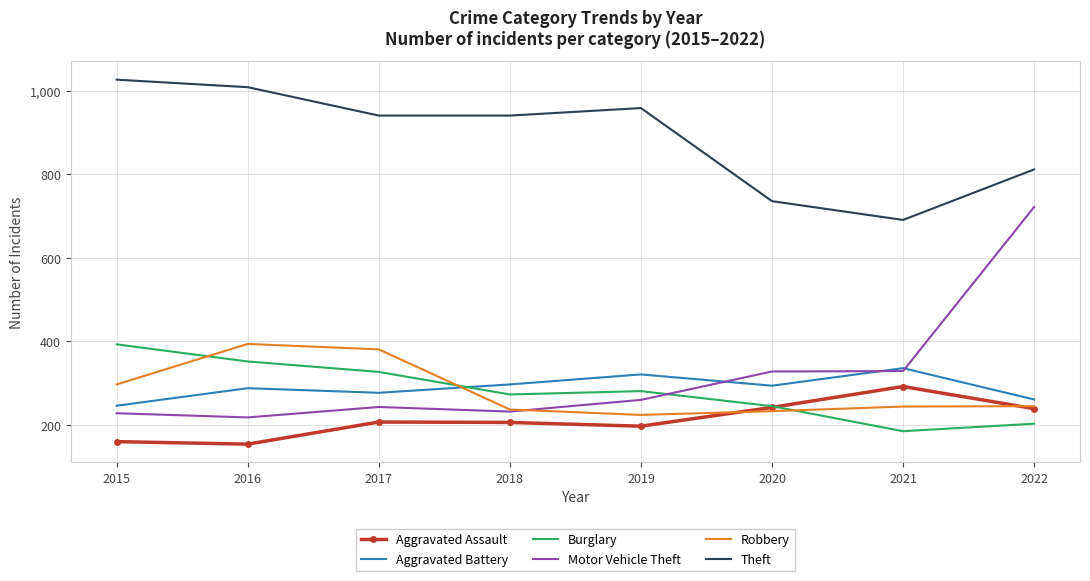

Which series has the widest spread of values?

Motor Vehicle Theft